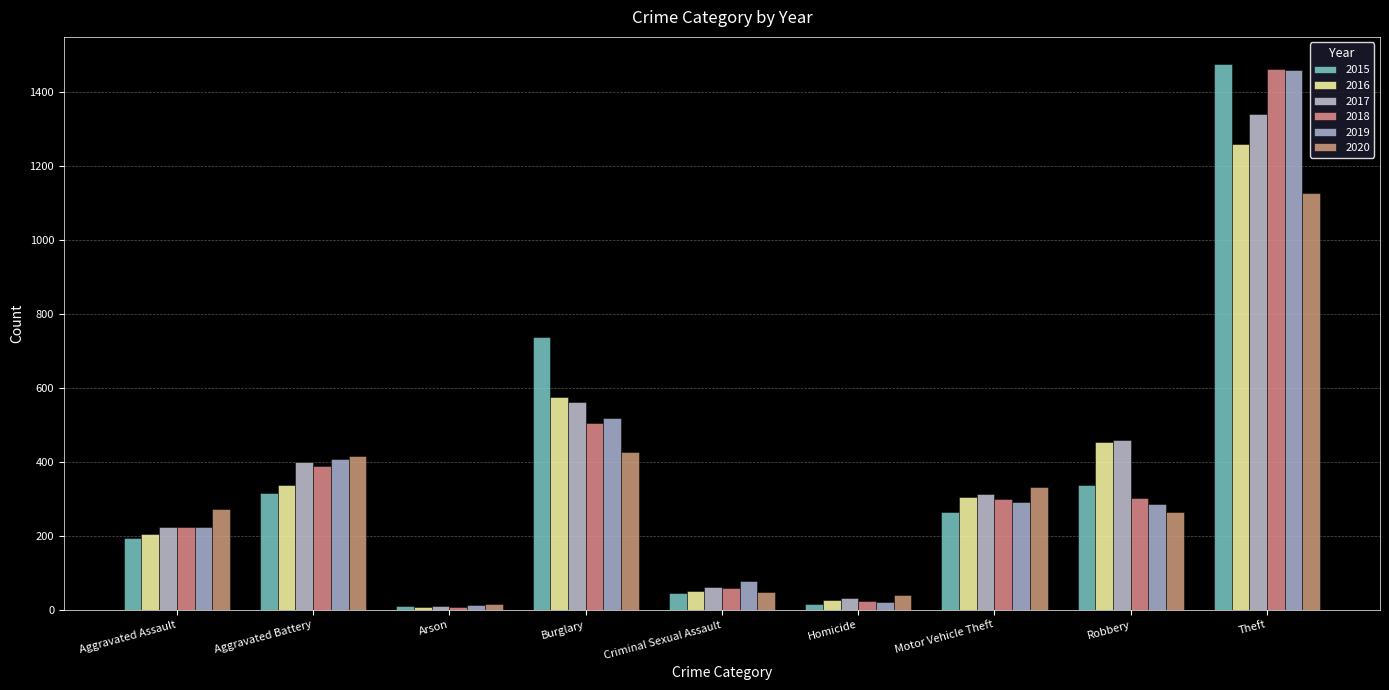

At which label does 2017 reach its minimum?

Arson